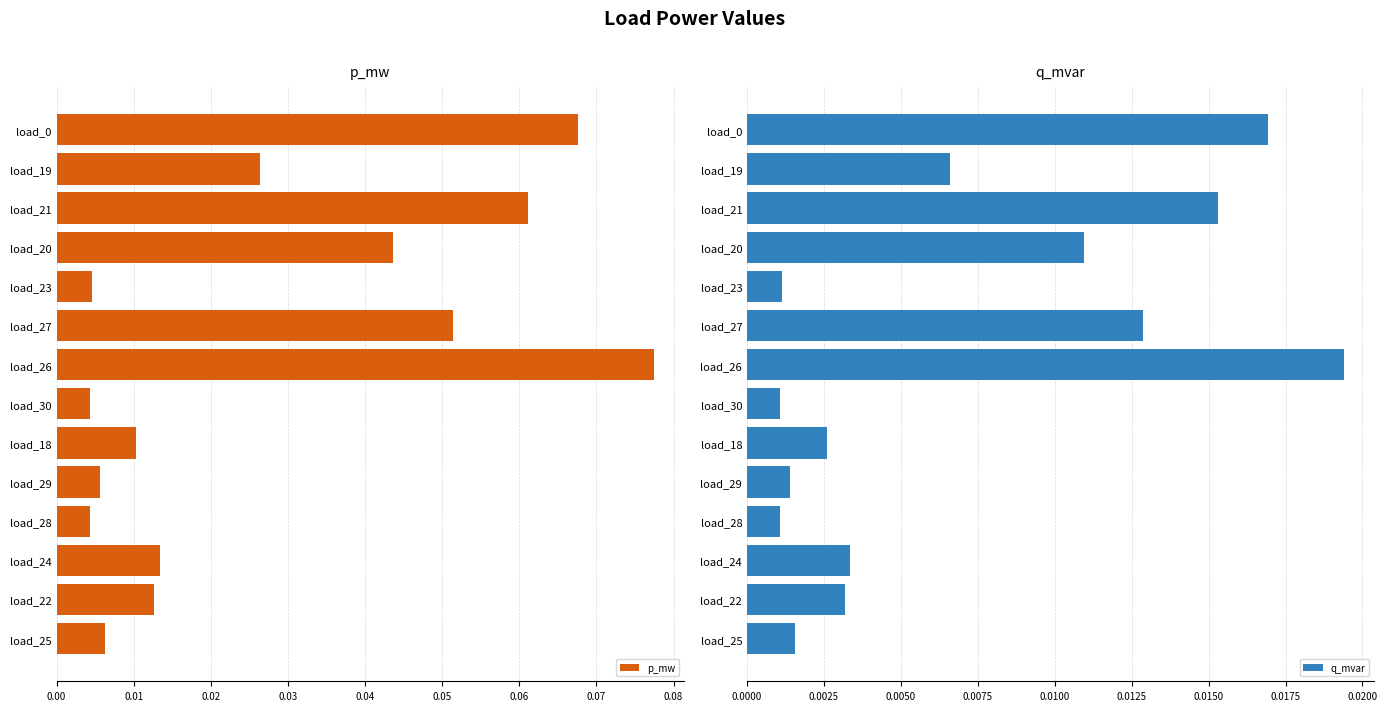

True or false: p_mw has a value of 0.0 at load_27.

False